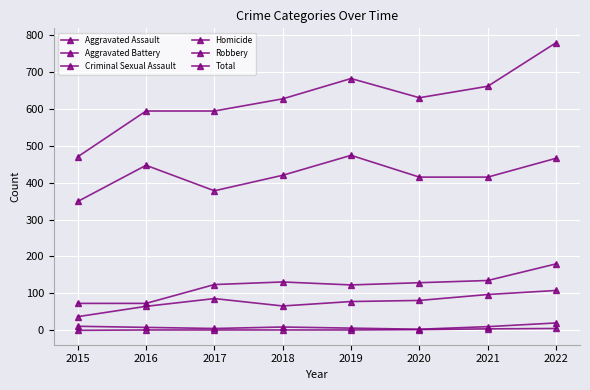

How many series are shown in this chart?

6